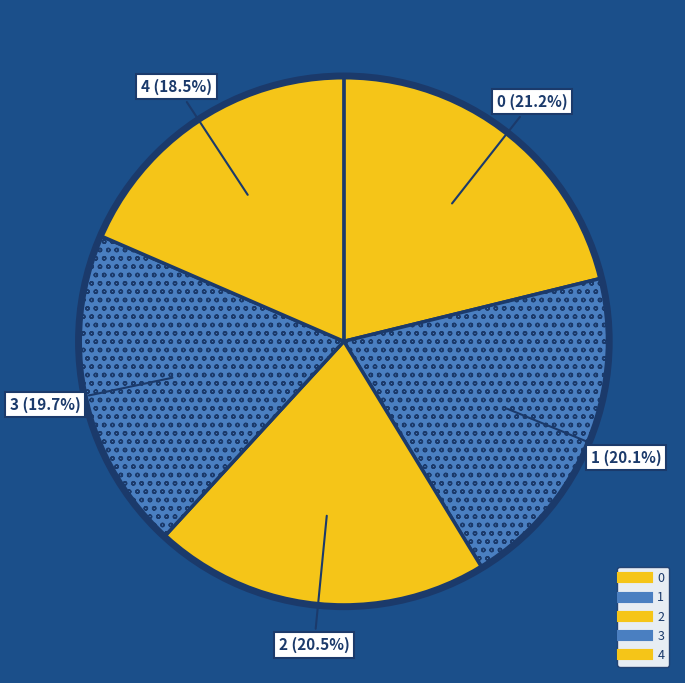

The 1 slice represents 14% of the pie. True or false?

False